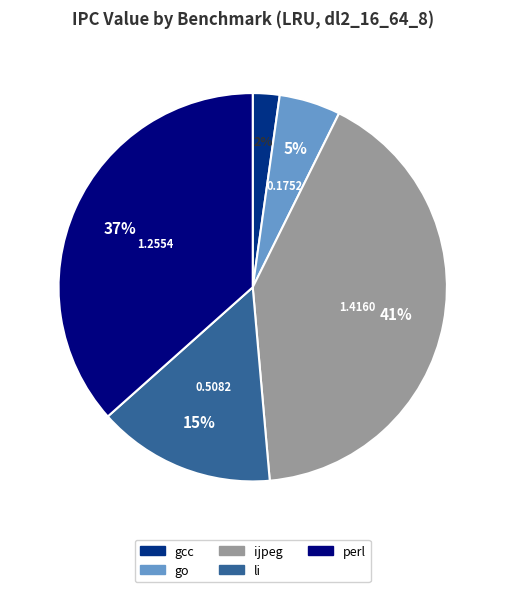

How many segments does this pie chart have?

5